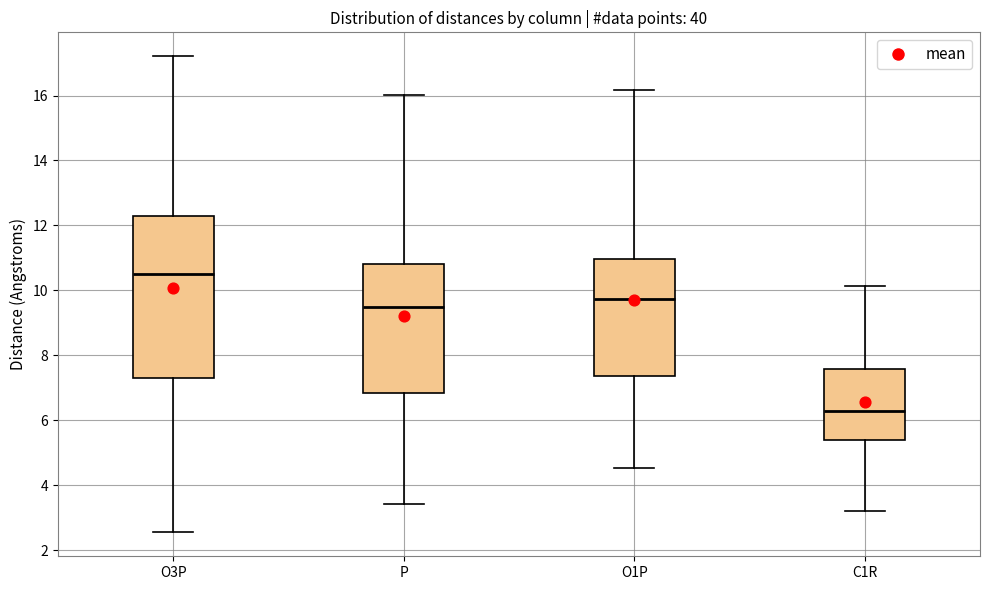

Which box is the tallest, from its lower edge to its upper edge?

O3P